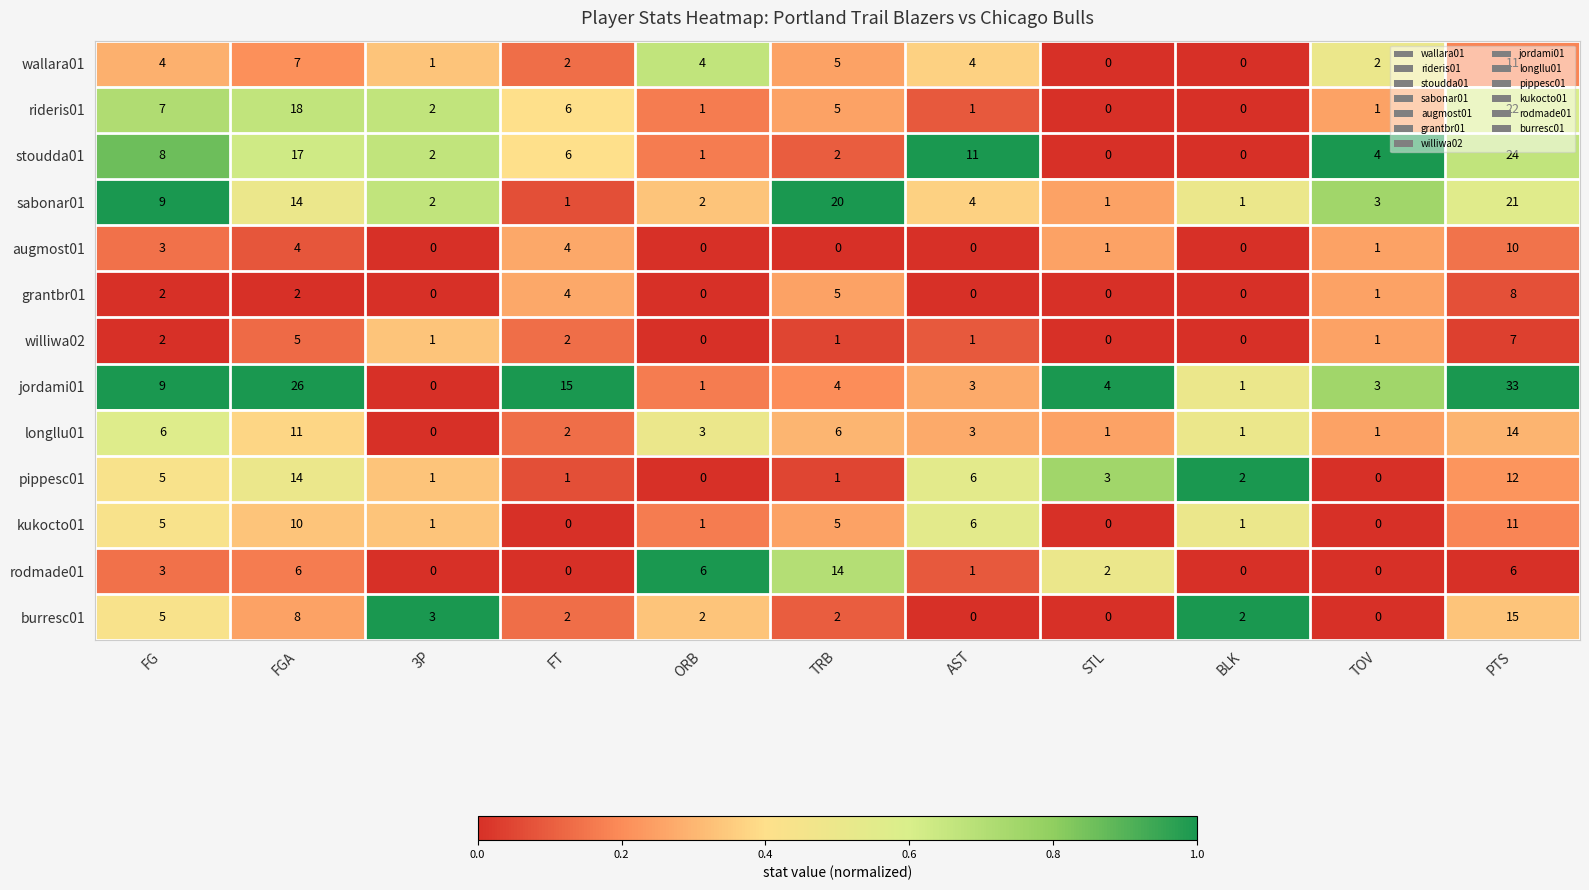

What is the difference between the maximum and minimum values in the pippesc01 series?

14